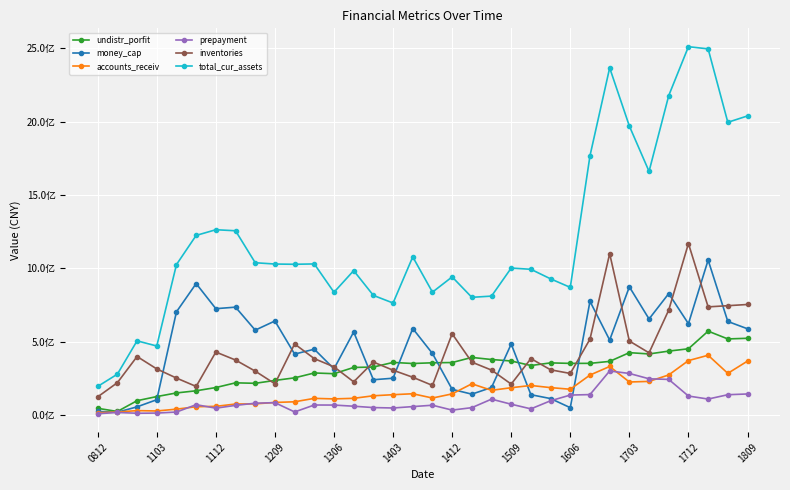

Does the chart have visible grid lines?

Yes